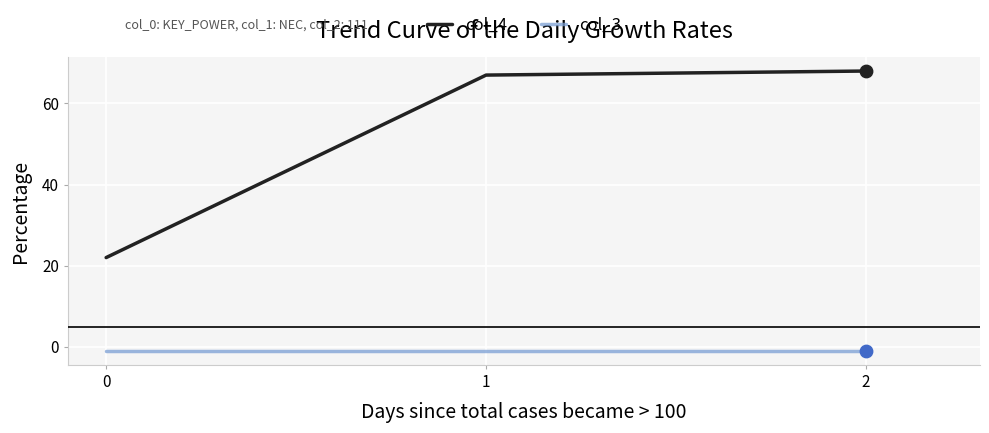

Which series has the largest total across all categories?

col_4